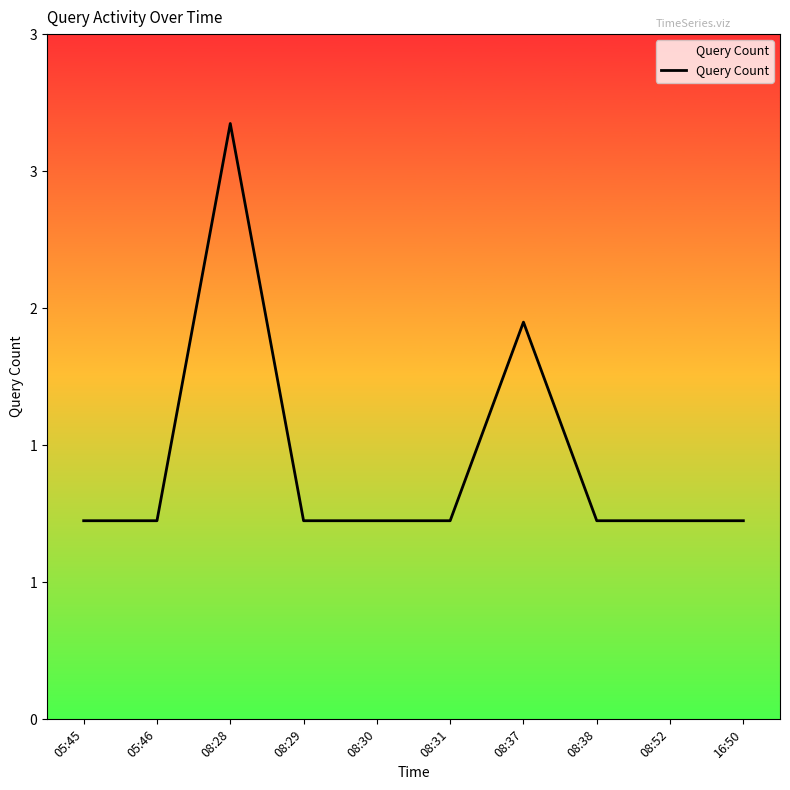

Is it true that the value at 08:52 is 0?

False